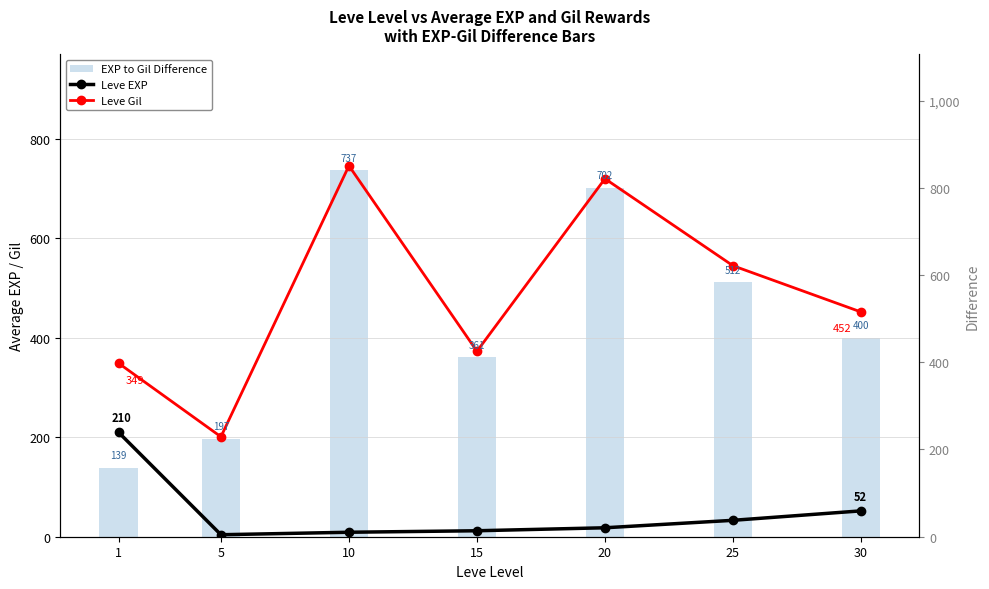

What is the total value across all series at 1?

698